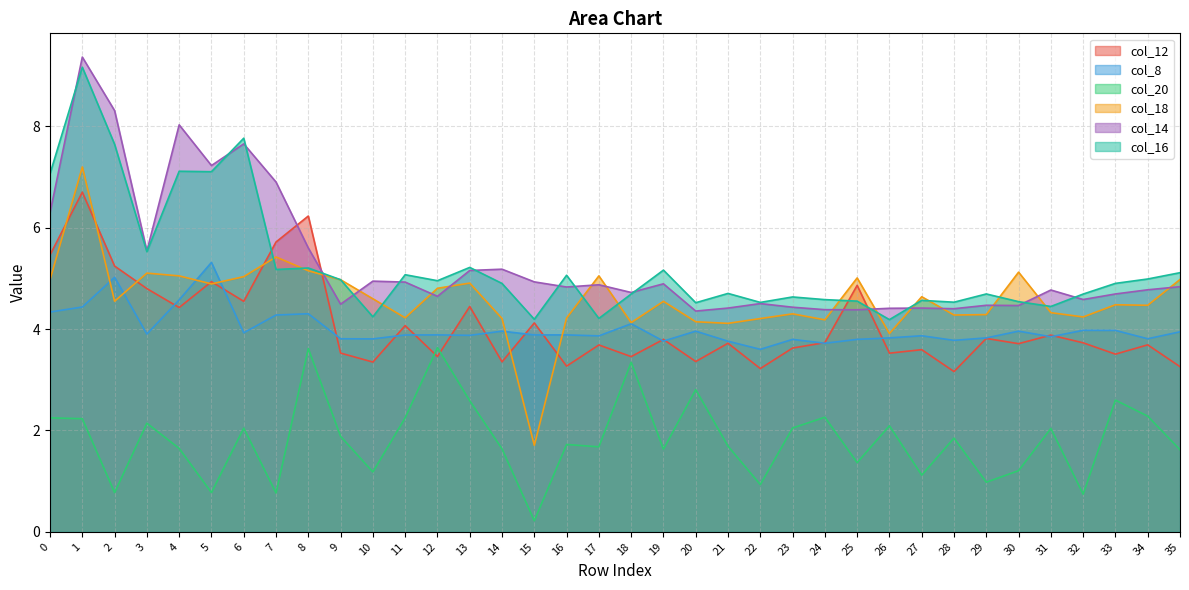

What is the value of the col_14 point at the 36th from the left?

4.8